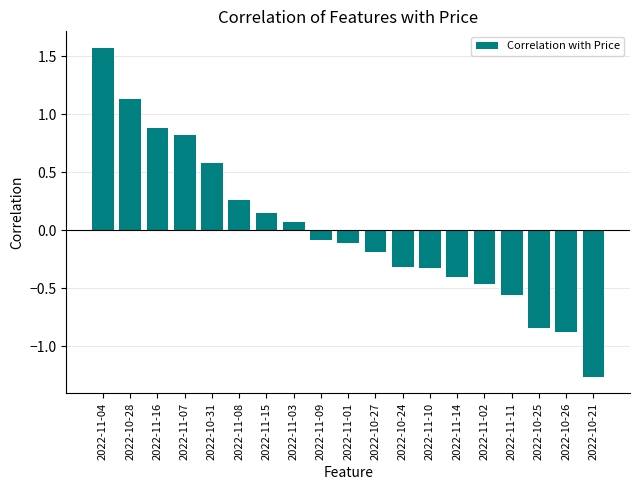

Between 2022-11-03 and 2022-10-25, which is larger?

2022-11-03